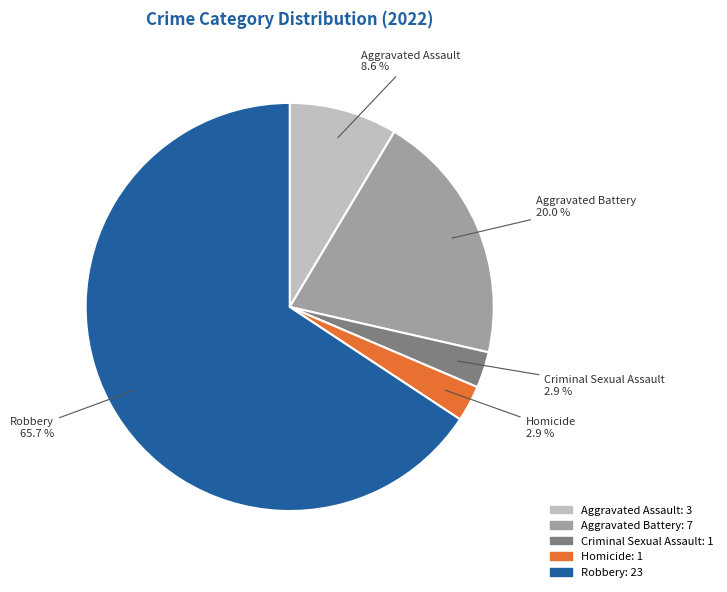

To the nearest percent, what portion does Aggravated Assault represent?

9%